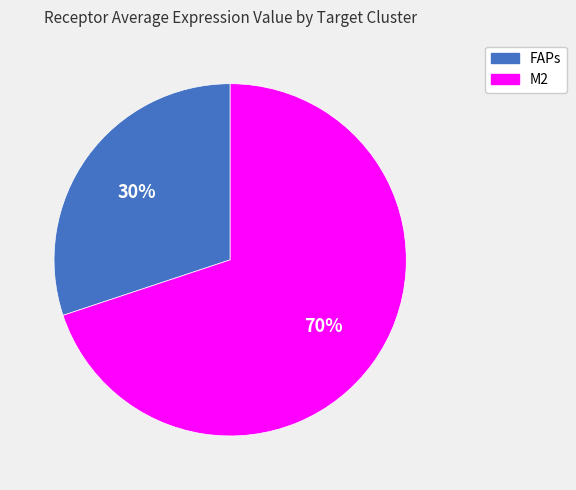

What is the smallest slice in the pie chart?

FAPs